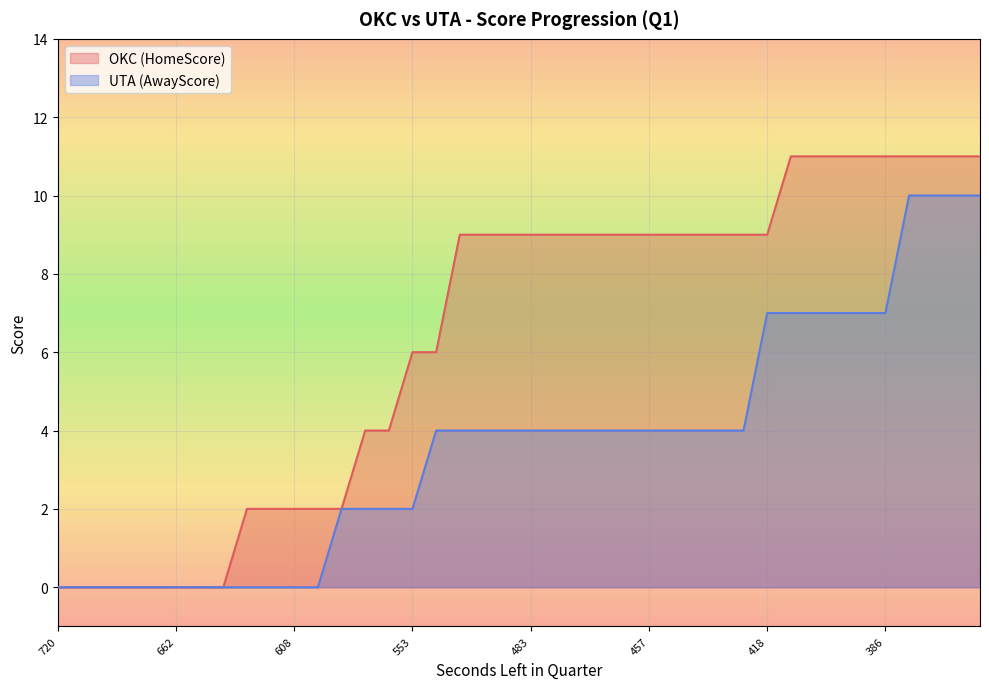

What is the sum of all HomeScore values?

255